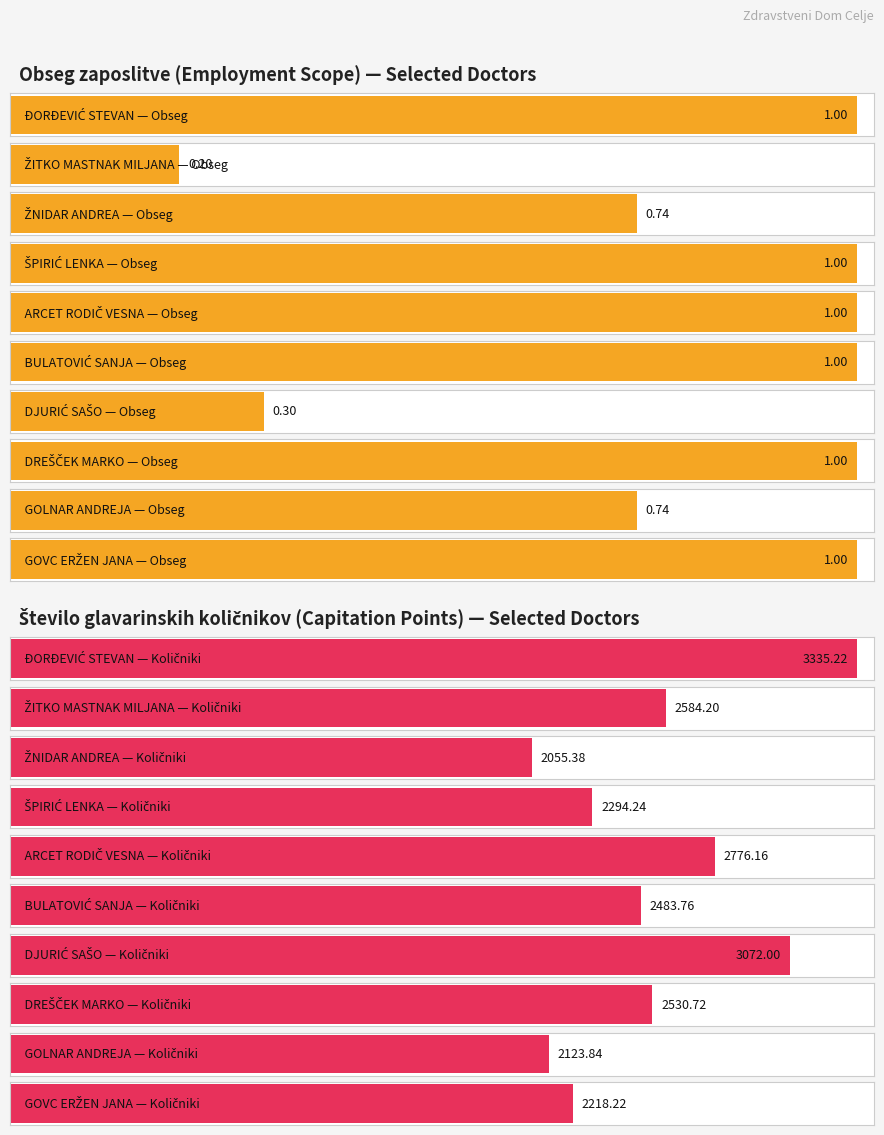

What are all the series names shown in the legend?

Obseg zaposlitve, Število glavarinskih količnikov